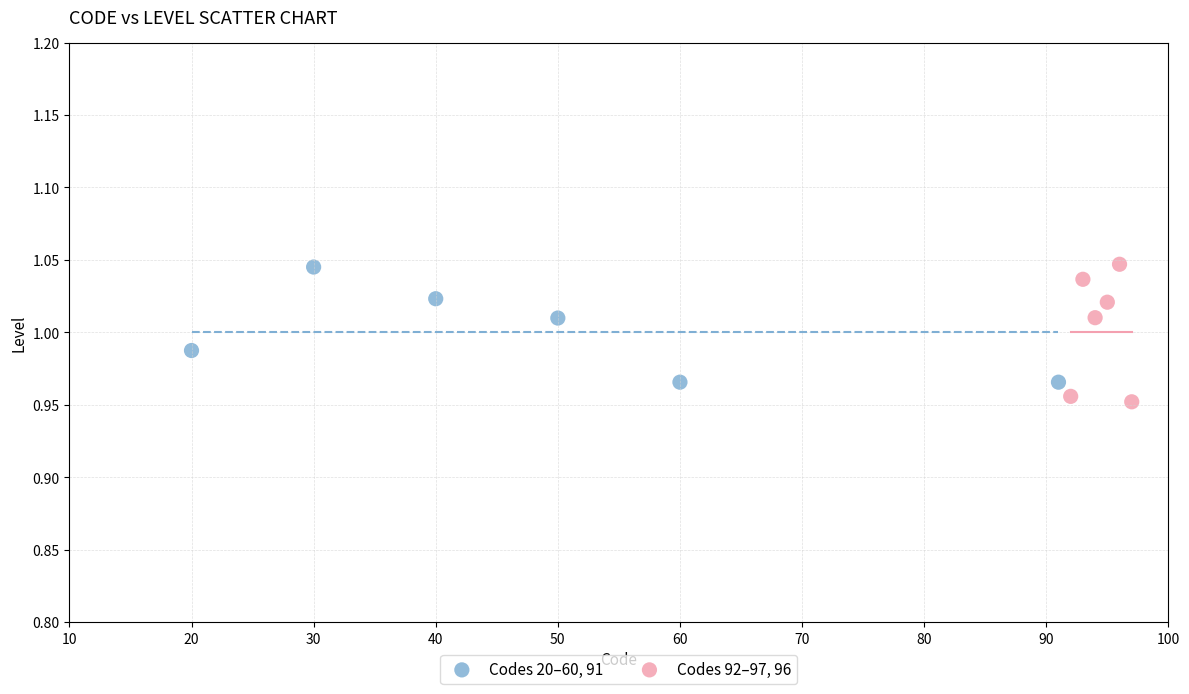

Which series contains the lowest Y value?

Codes 92–97, 96